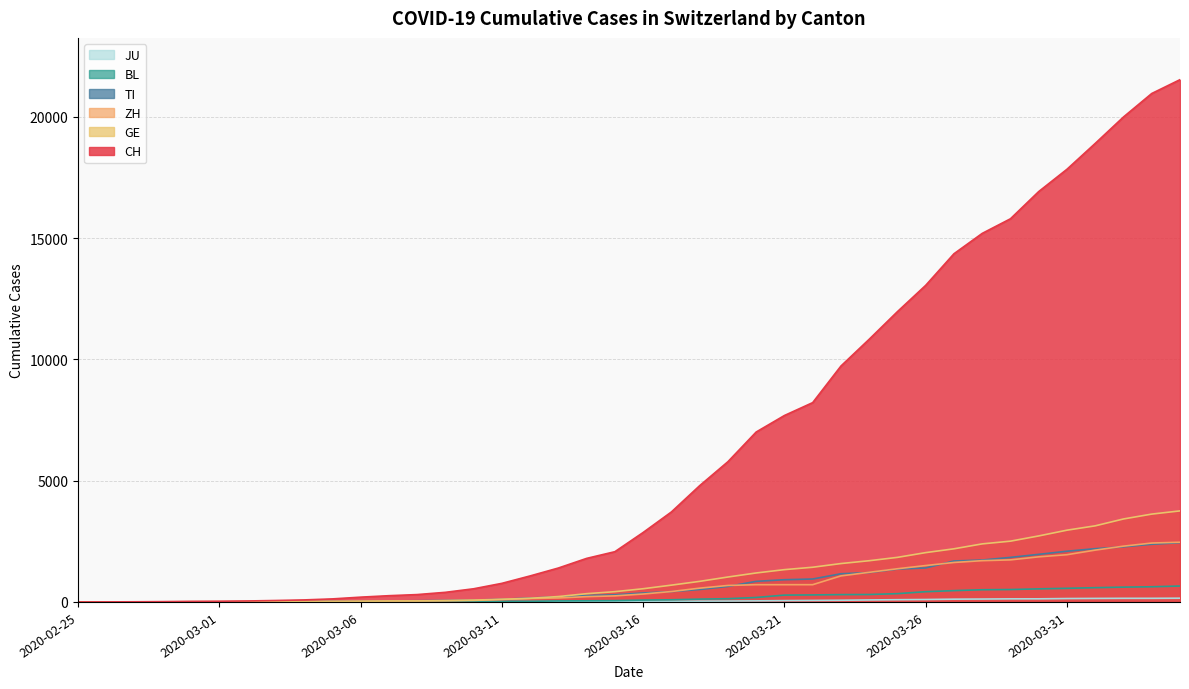

True or false: JU and CH cross at least once.

False